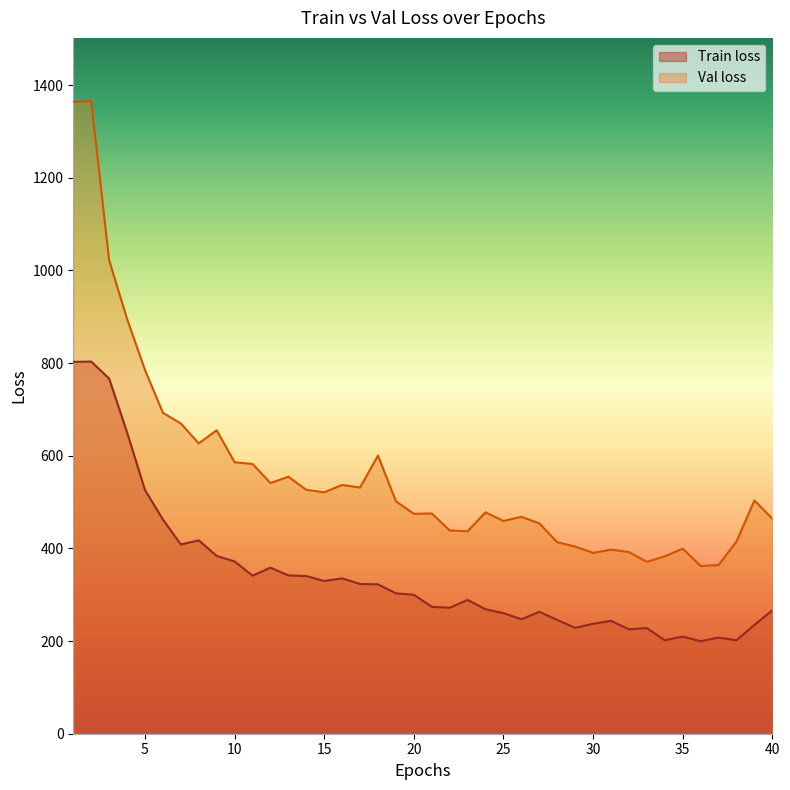

What is the sum of all Train loss values?

13691.4